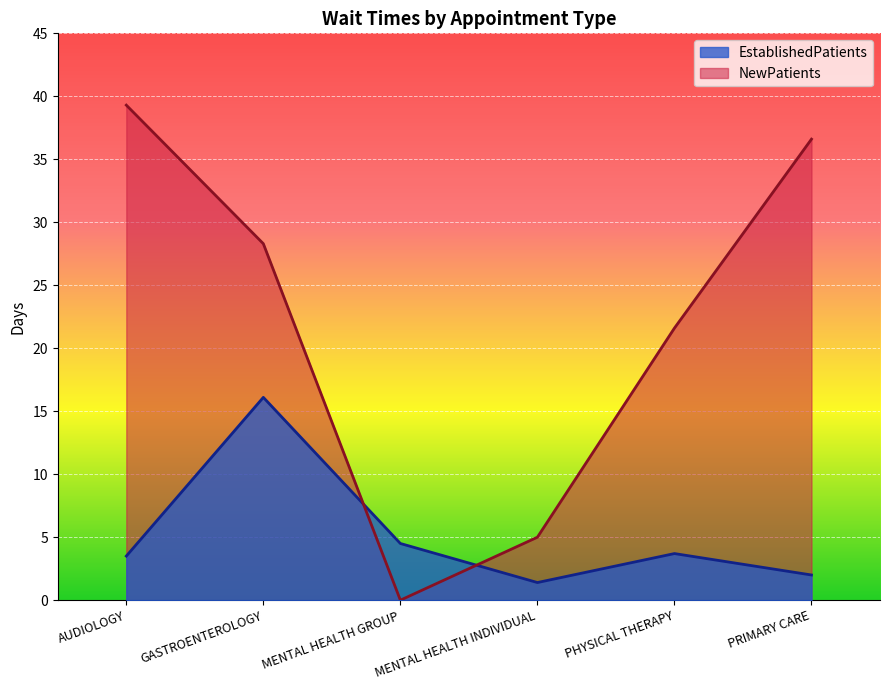

List the series in order of their peak value, highest first.

NewPatients, EstablishedPatients